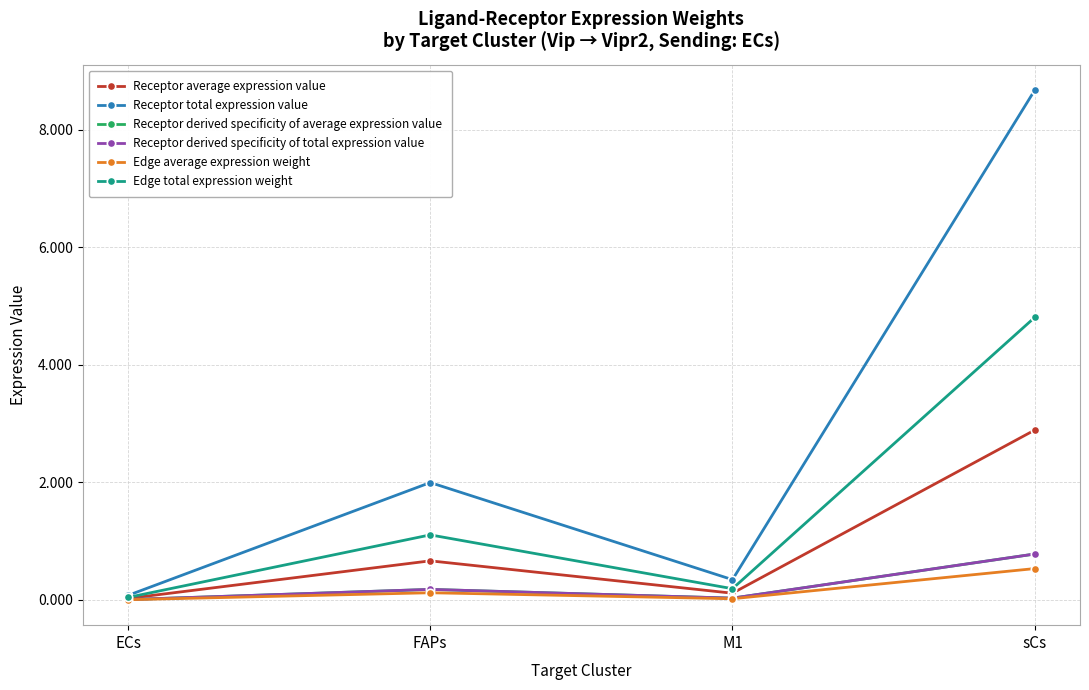

Does the chart have visible grid lines?

Yes